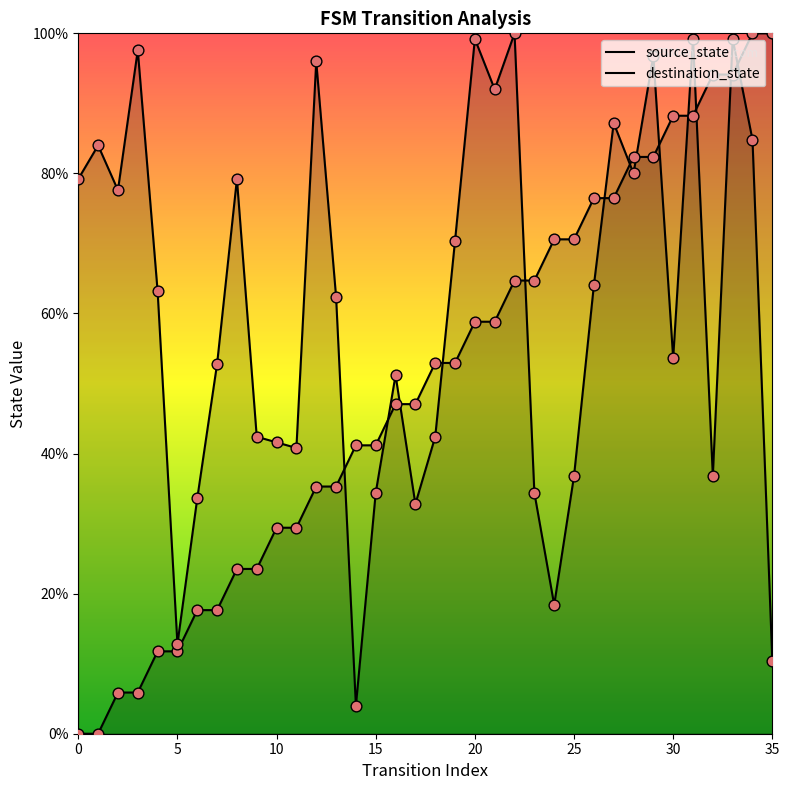

Which series has the largest total across all categories?

destination_state